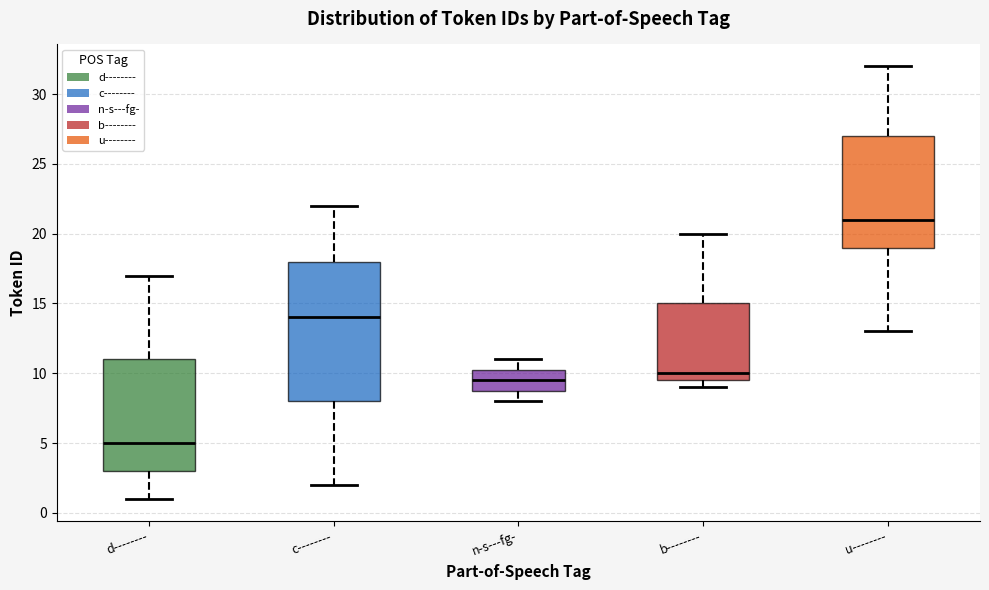

Where does the lower whisker of the box for c-------- end on the y-axis? The values are not printed on the chart, so give them approximately, as read against the axis.

2.0